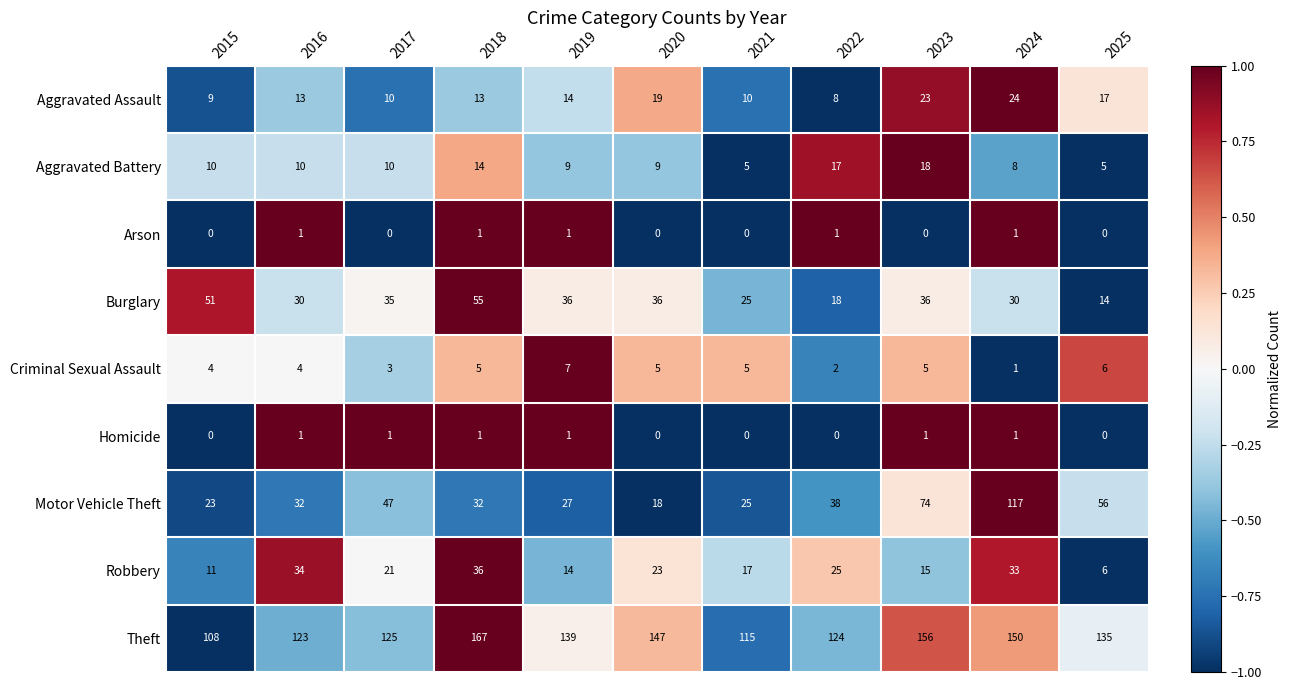

At which label does Robbery first exceed 21?

2016